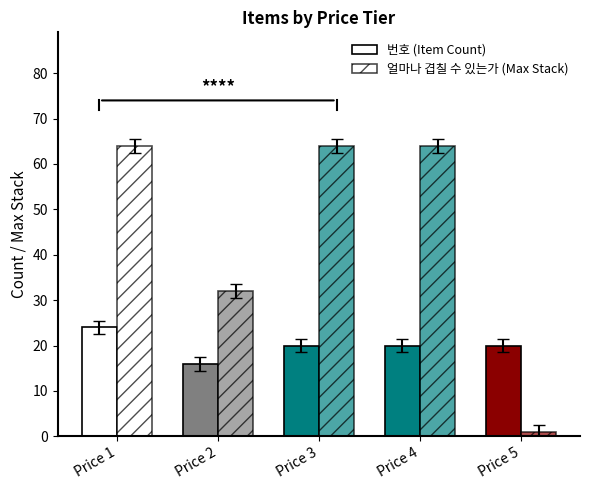

How many distinct data groups are displayed?

2